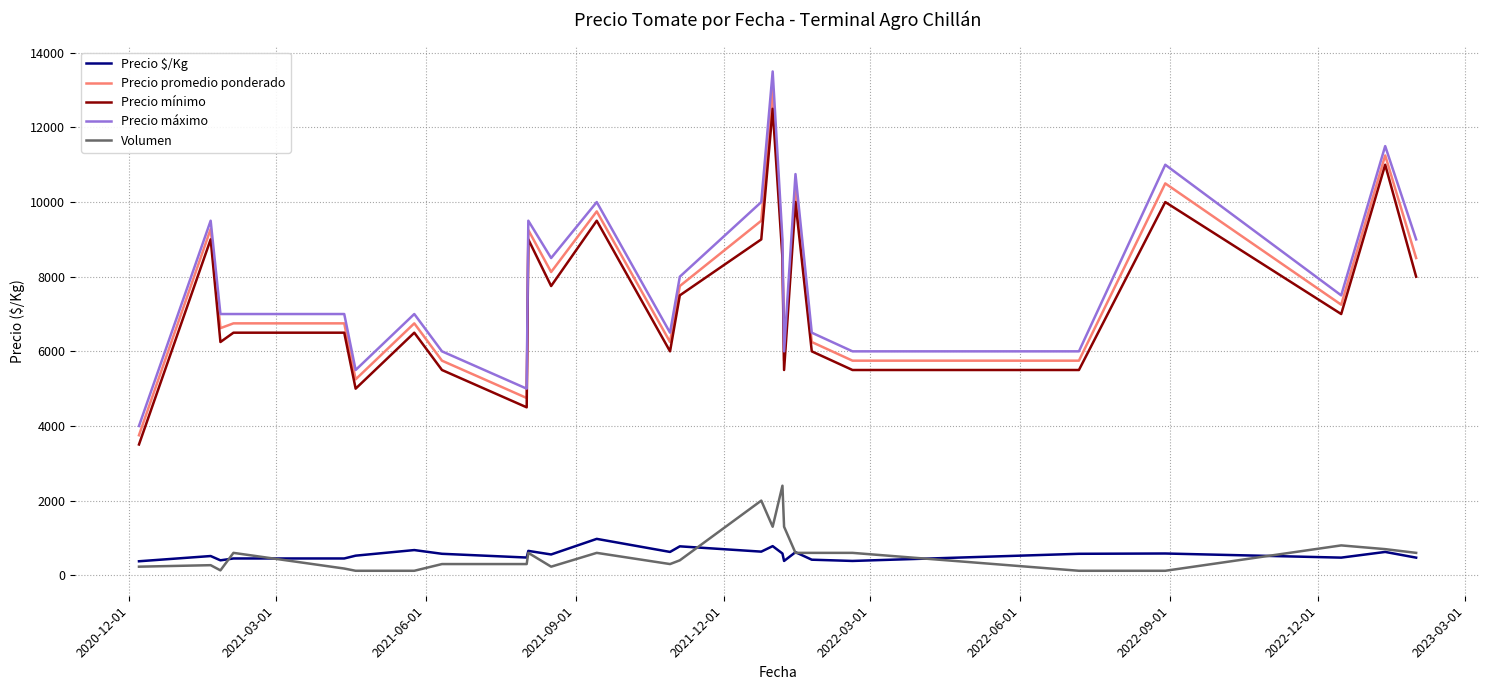

Which series has the largest range (max minus min)?

Precio máximo